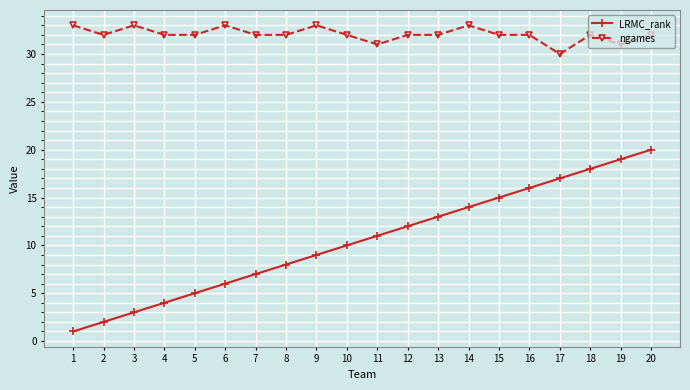

At which label does LRMC_rank reach its peak?

20